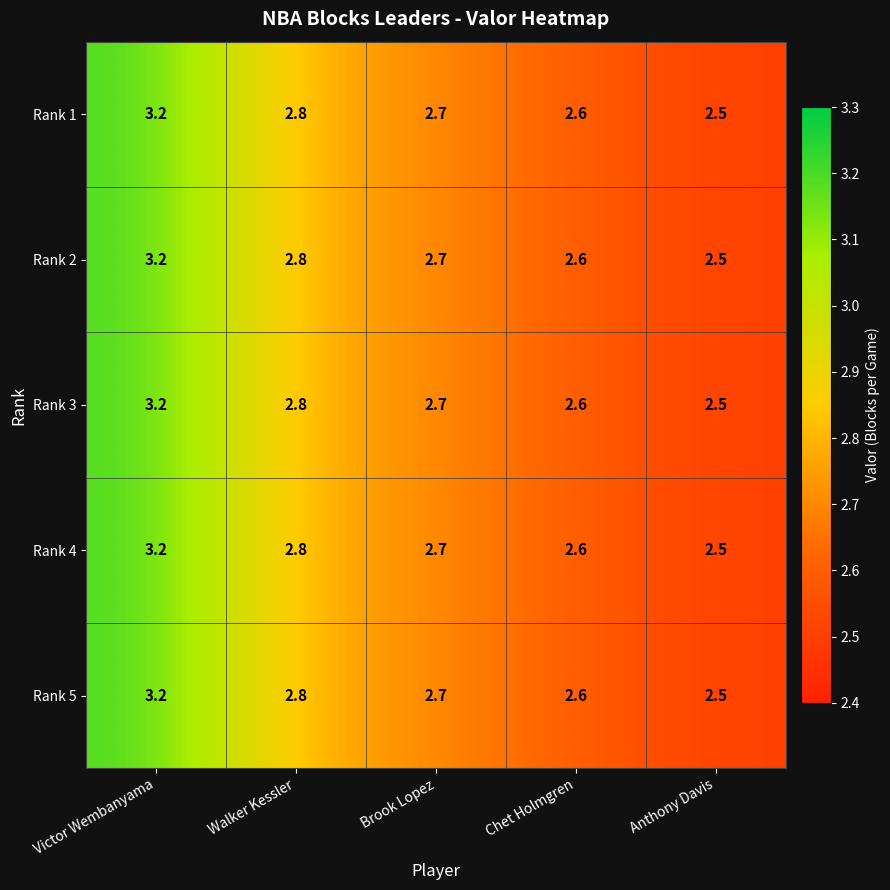

What is the maximum value shown in the chart?

3.2